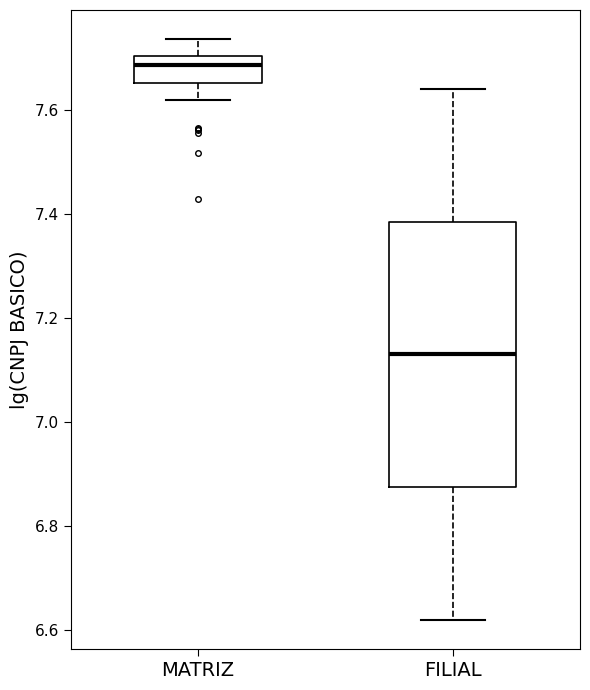

Where is the lower edge of the box for MATRIZ on the y-axis? The values are not printed on the chart, so give them approximately, as read against the axis.

7.66